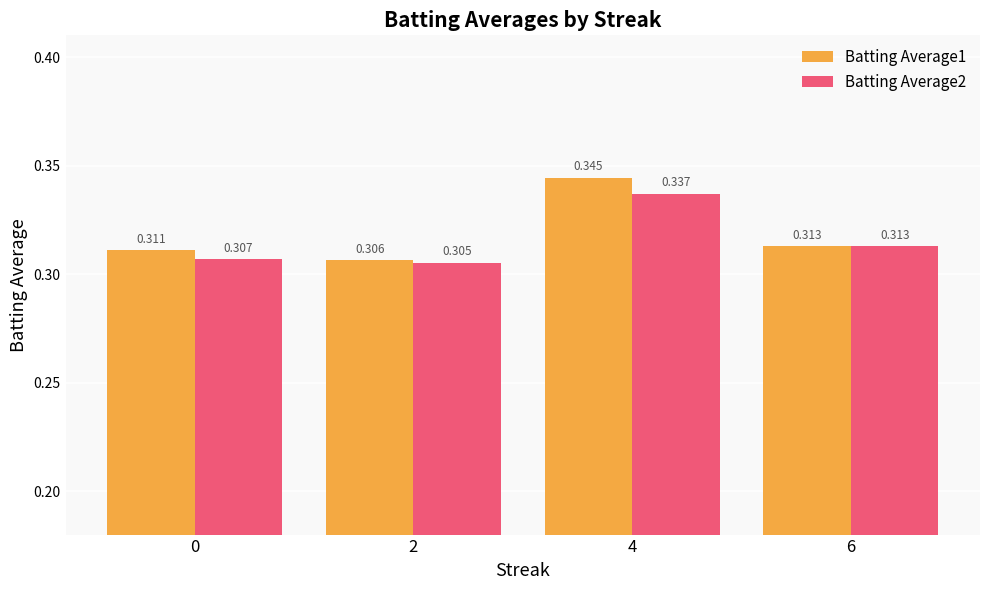

Is the value of Batting Average1 at 0 greater than the value of Batting Average2 at 0?

Yes